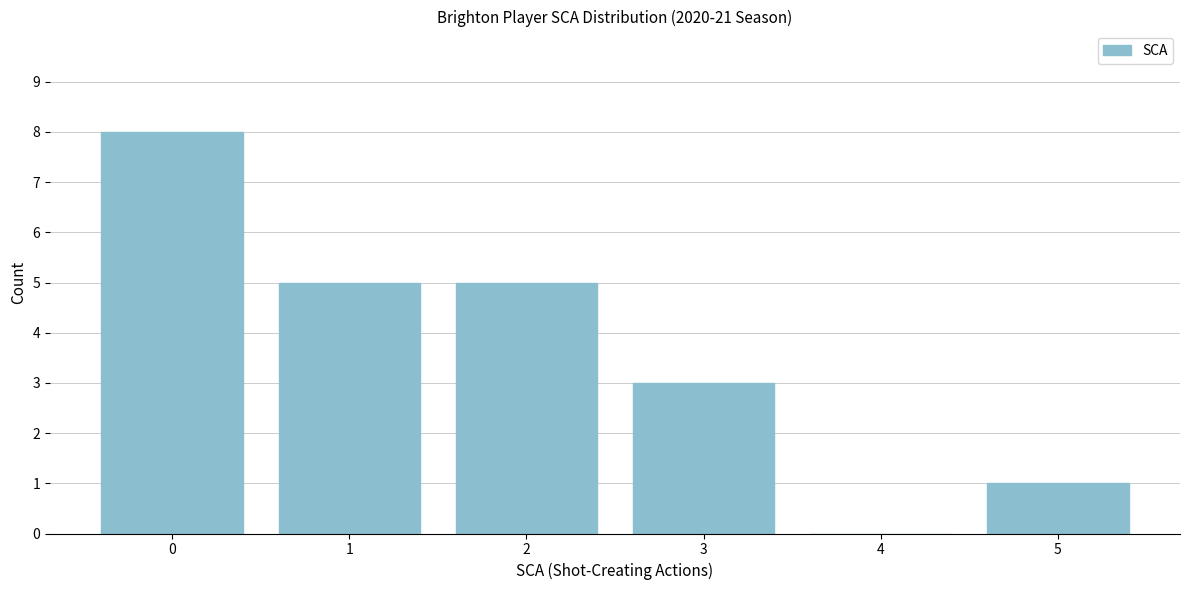

Reading right to left, what are all the values shown in this chart?

5=1	4=0	3=3	2=5	1=5	0=8